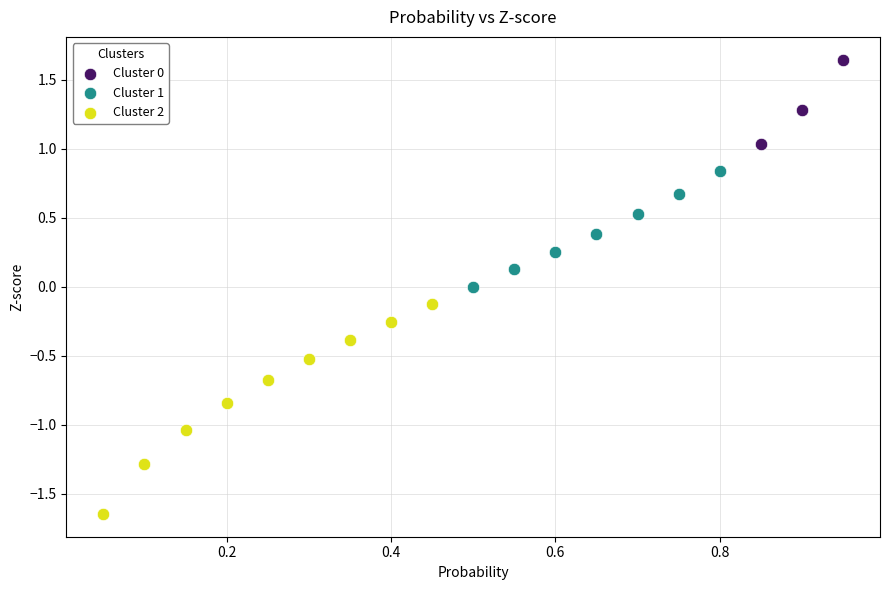

Which series has the largest Y range (max minus min)?

Cluster 2